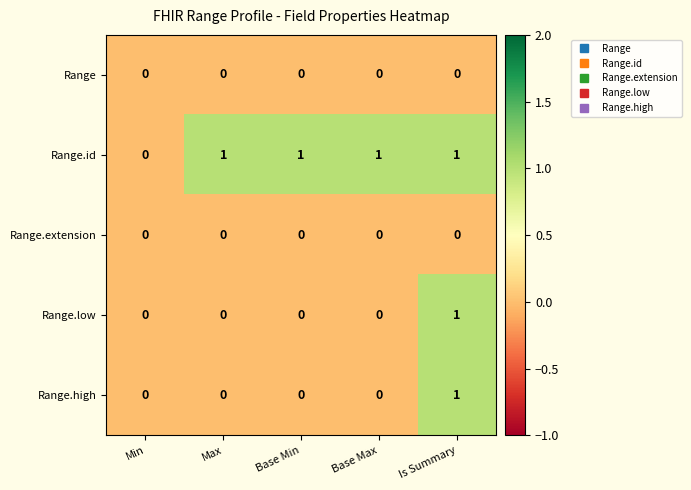

Reading right to left, extract all data points from this chart.

Range: 0	0	0	0	0
Range.id: 1	1	1	1	0
Range.extension: 0	0	0	0	0
Range.low: 1	0	0	0	0
Range.high: 1	0	0	0	0